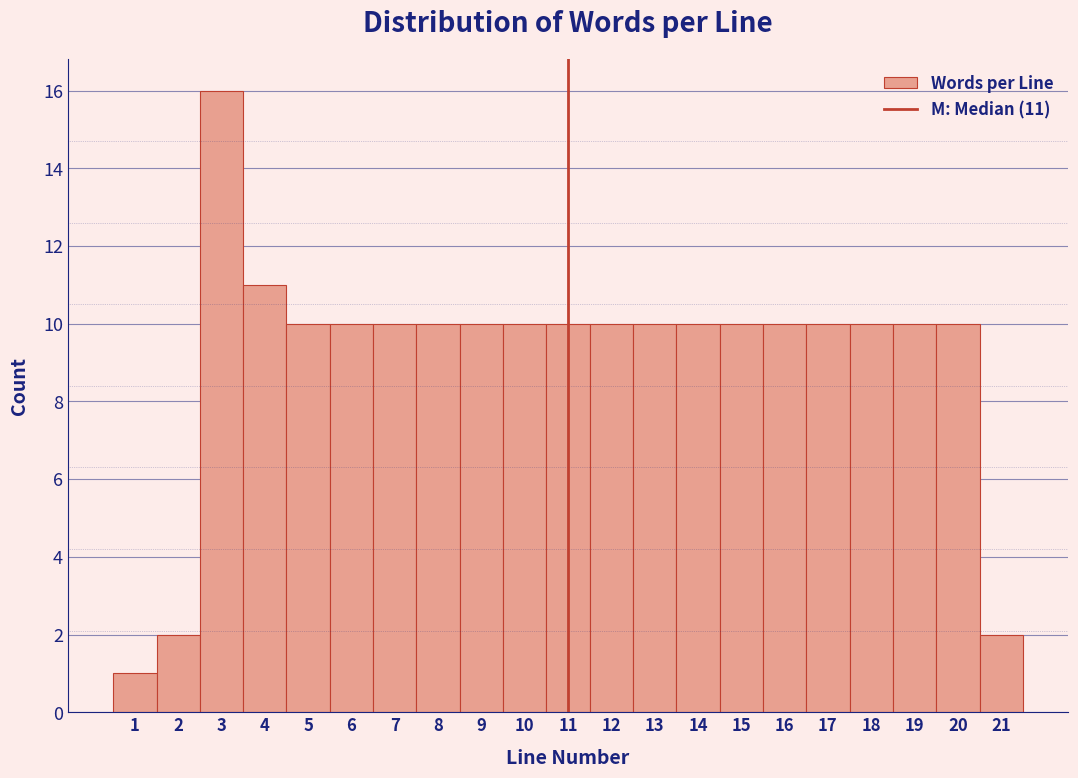

Which range on the x-axis has the tallest bar?

2.5 to 3.5